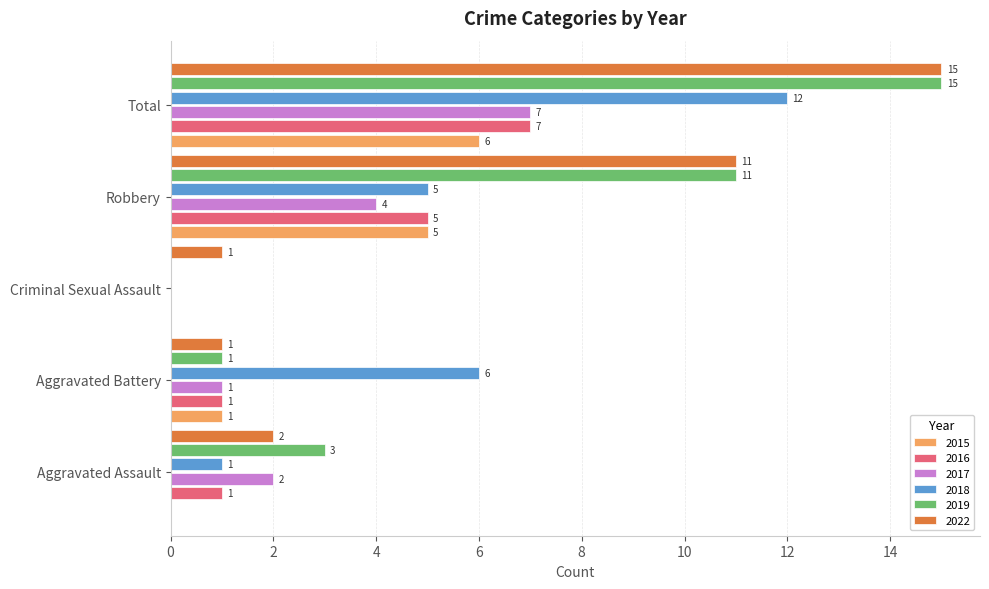

What is the sum of the 2018 values at Criminal Sexual Assault and Total?

12